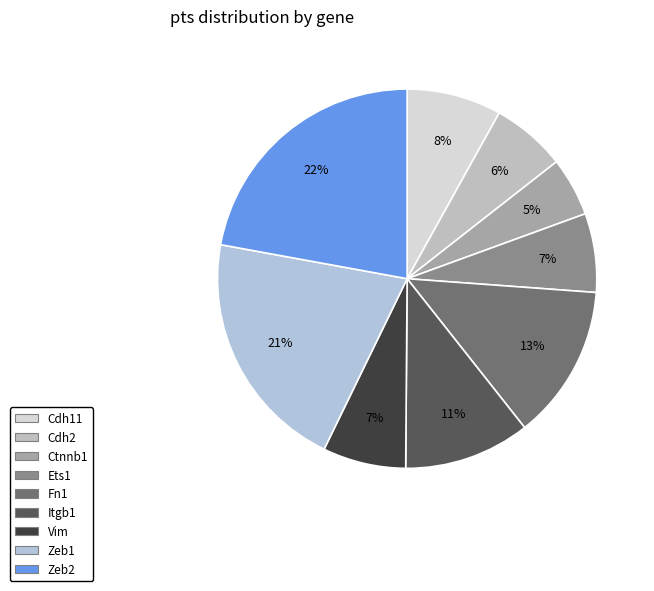

Which slice is the largest?

Zeb2